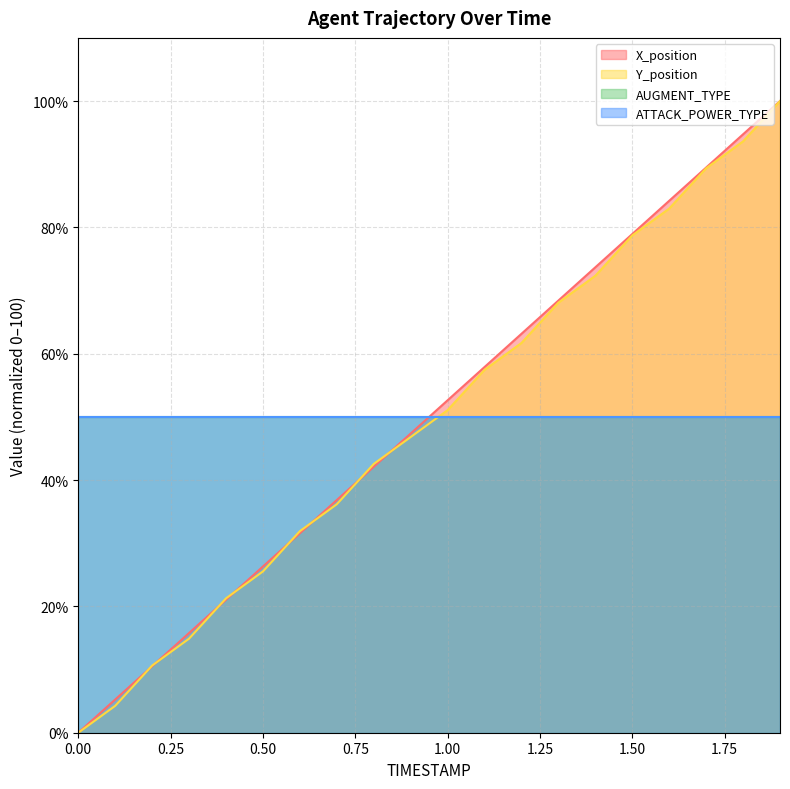

How many values in the Y_position series exceed 51?

10